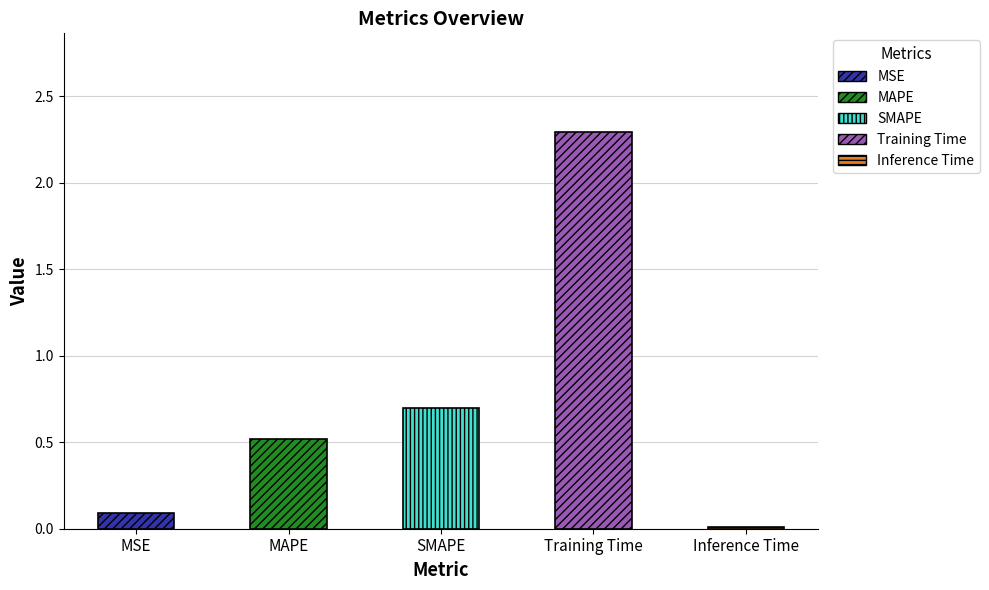

Reading left to right, what are all the values shown in this chart?

0.1	0.5	0.7	2.3	0.0